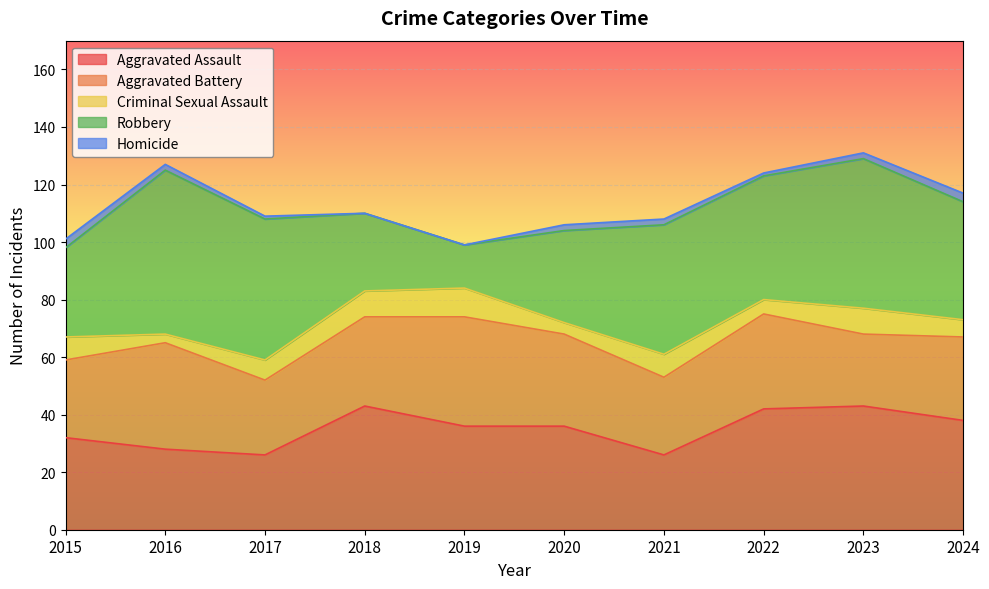

How many lines are shown in the chart?

5